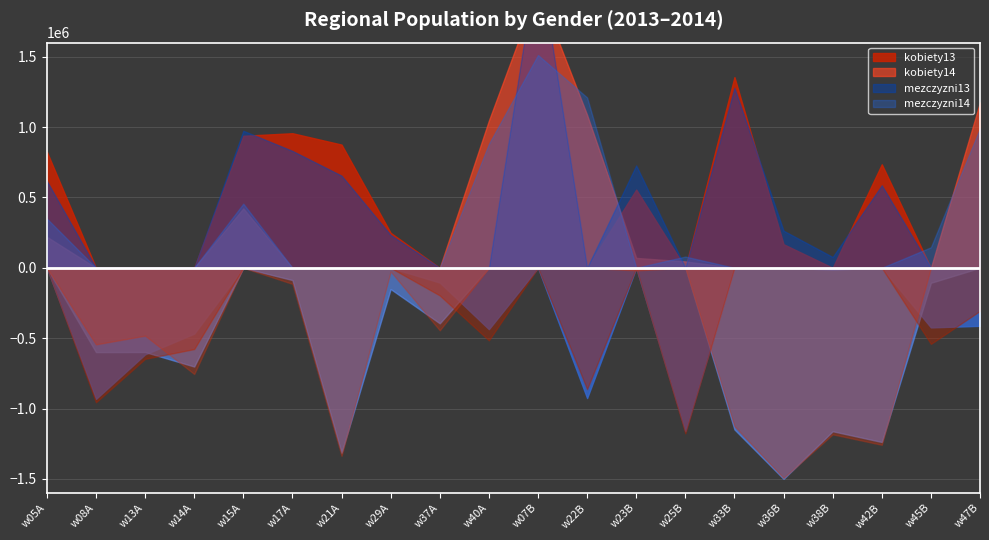

Does the chart have visible grid lines?

Yes